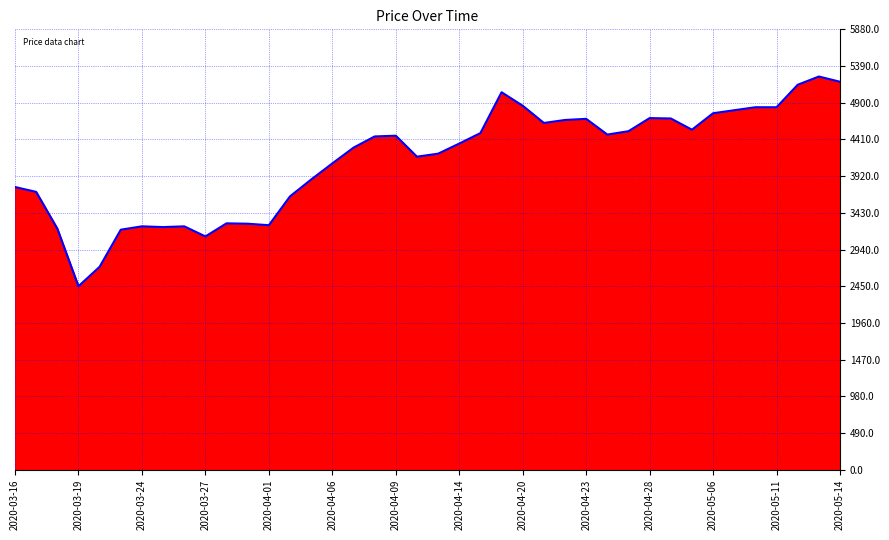

What is the difference between the maximum and minimum values?

2800